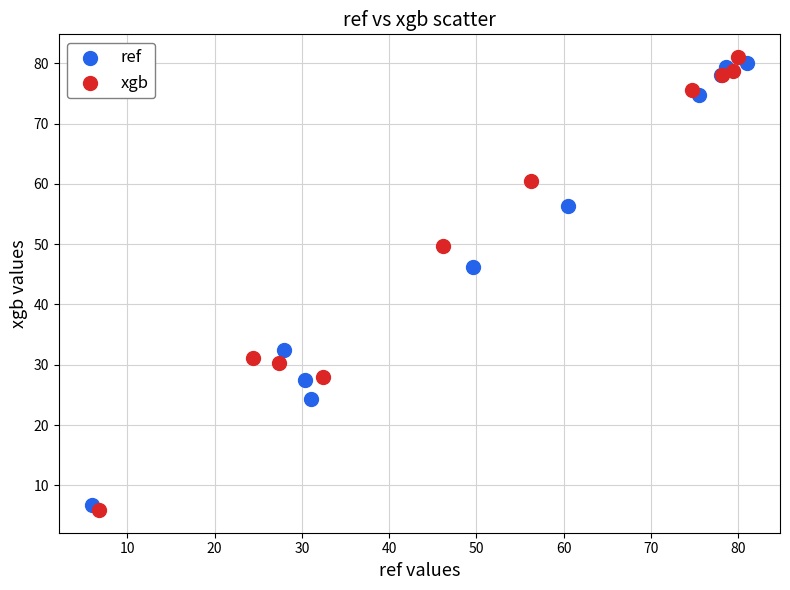

Which series reaches the maximum Y coordinate?

xgb